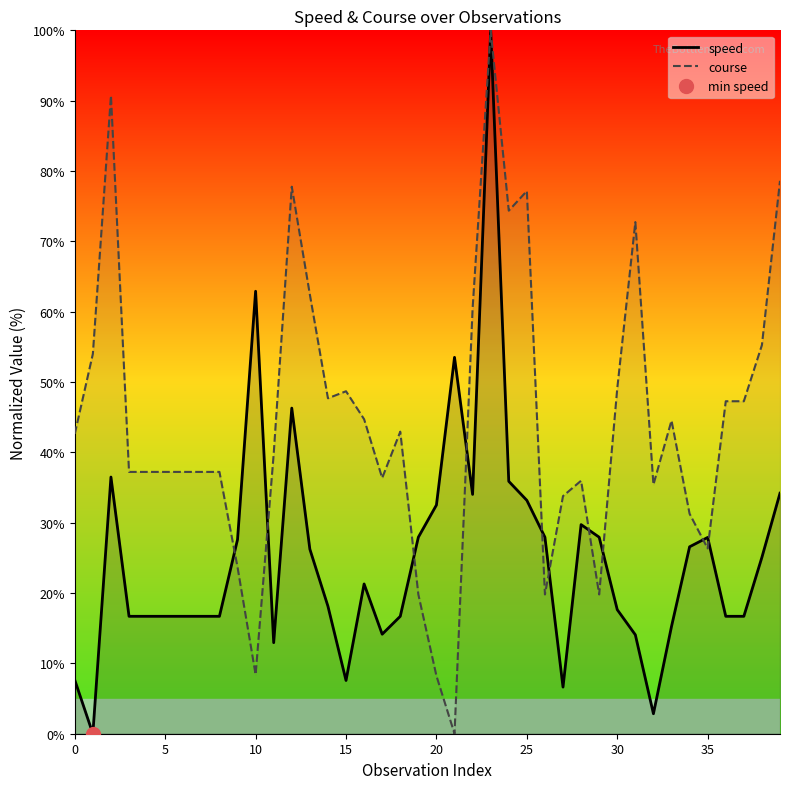

What is the difference between the highest and lowest values at 38?

30.2